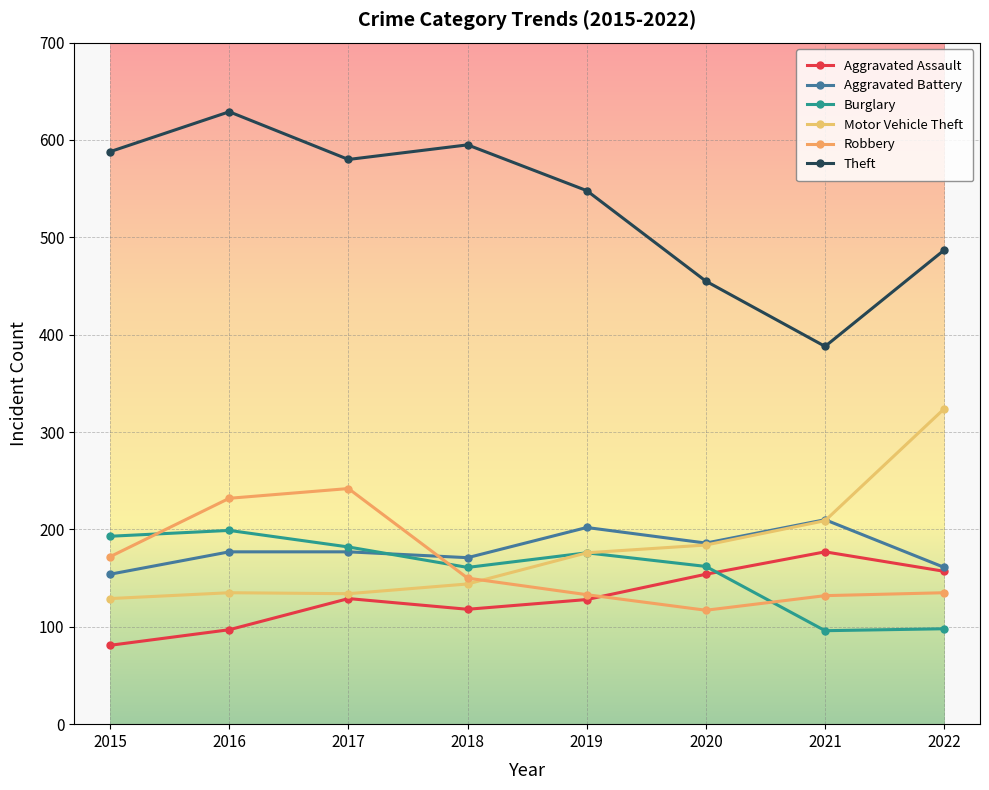

How many series are shown in this chart?

6